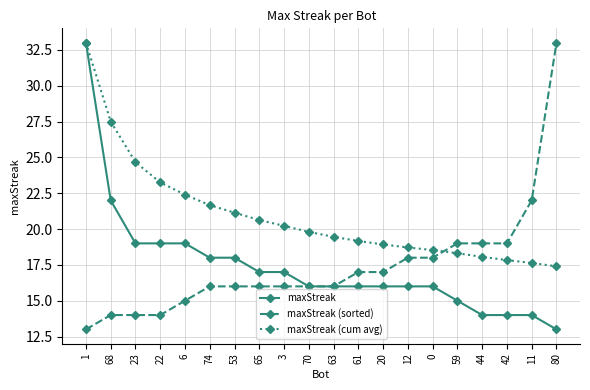

At which category is the sum across all series the highest?

1